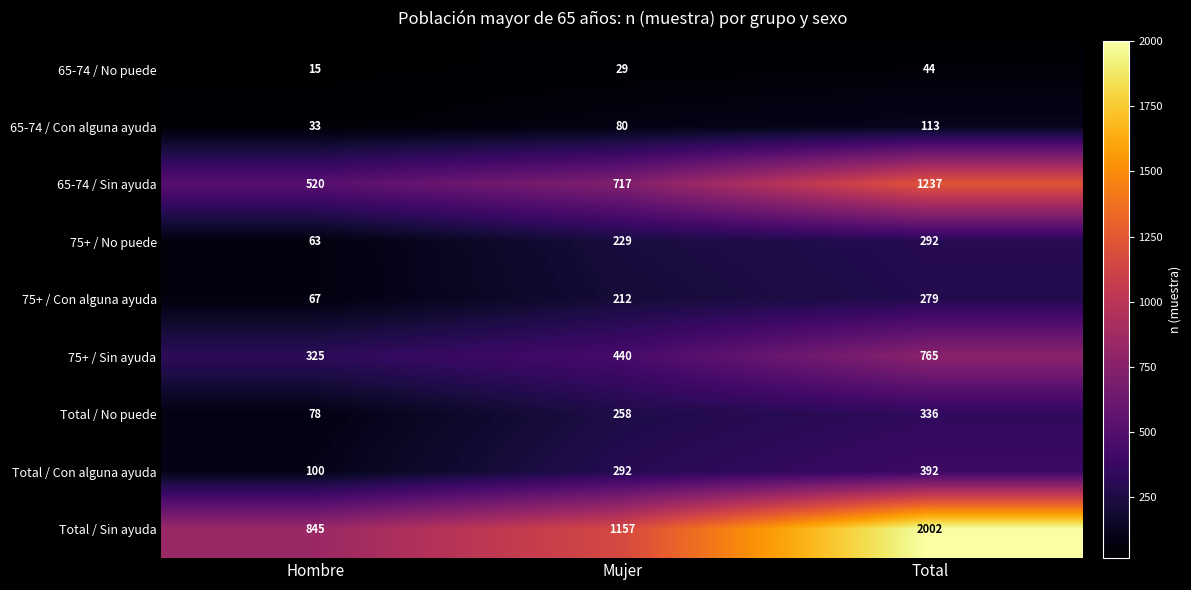

At how many categories does at least one series exceed 1855?

1